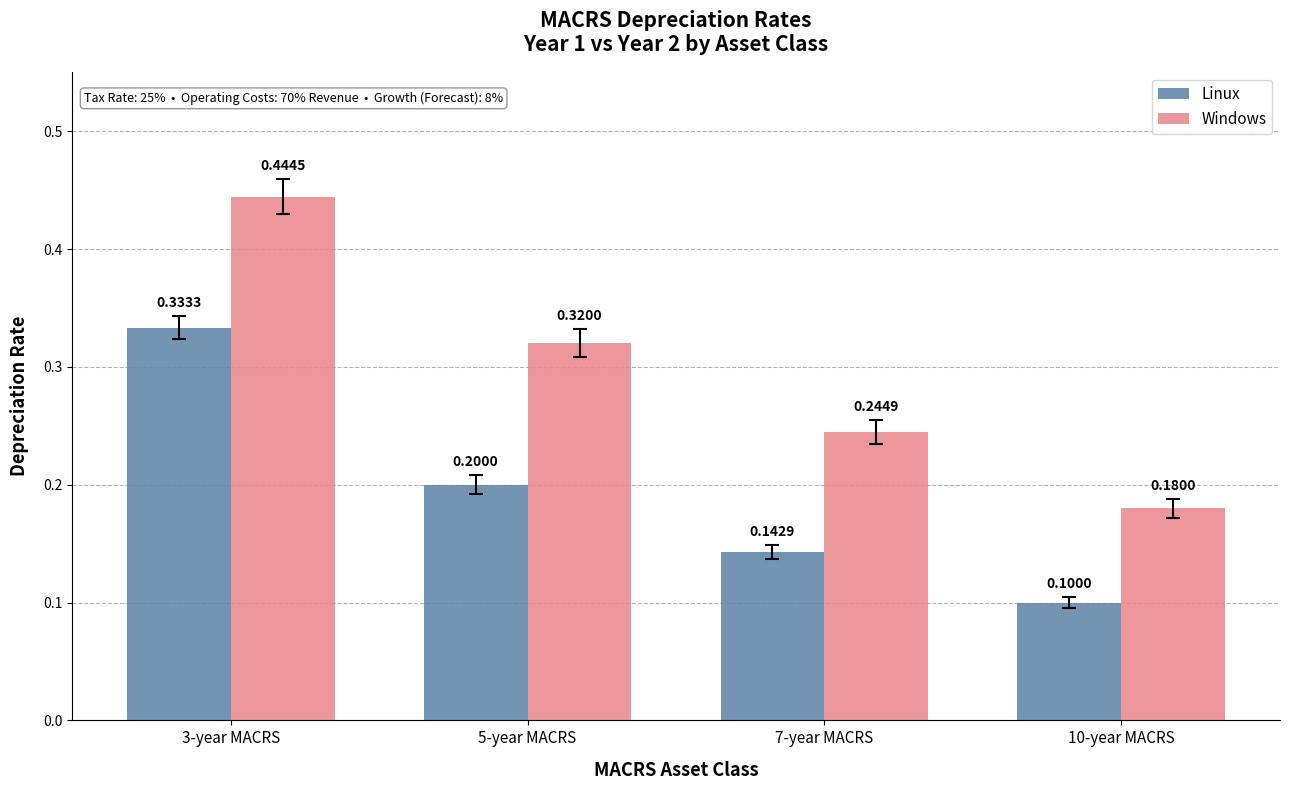

What is the average value of the Linux series?

0.2